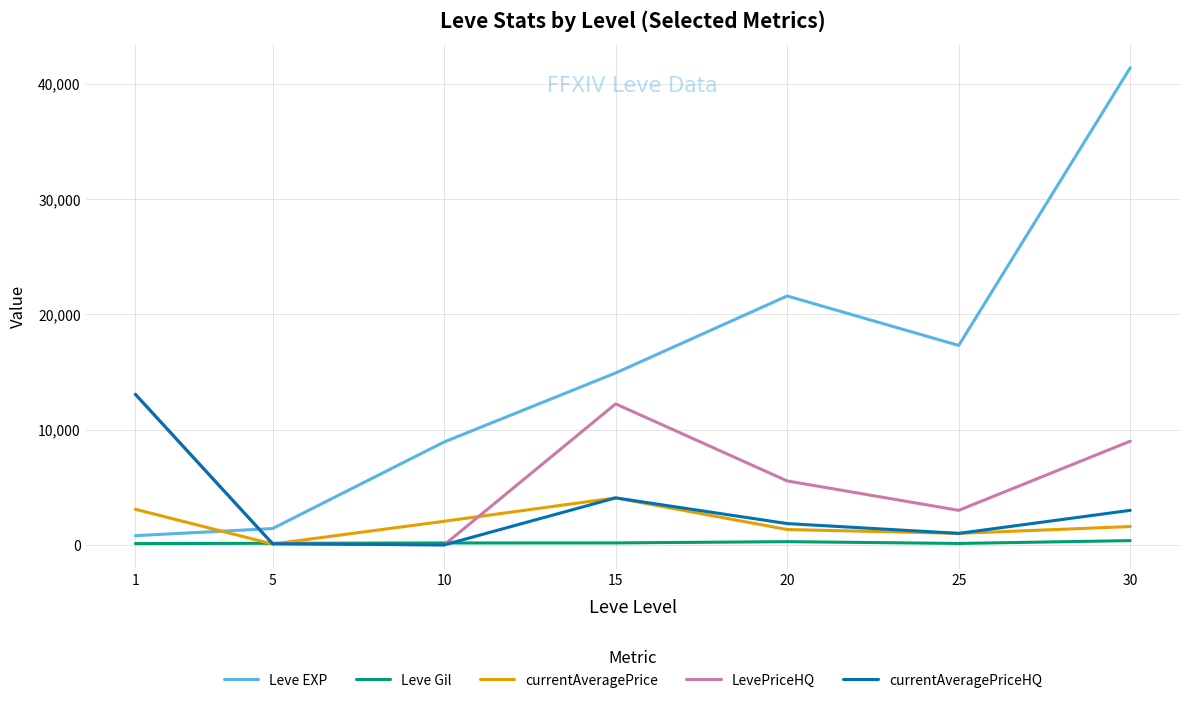

Is the value of LevePriceHQ at 30 greater than the value of currentAveragePriceHQ at 20?

Yes